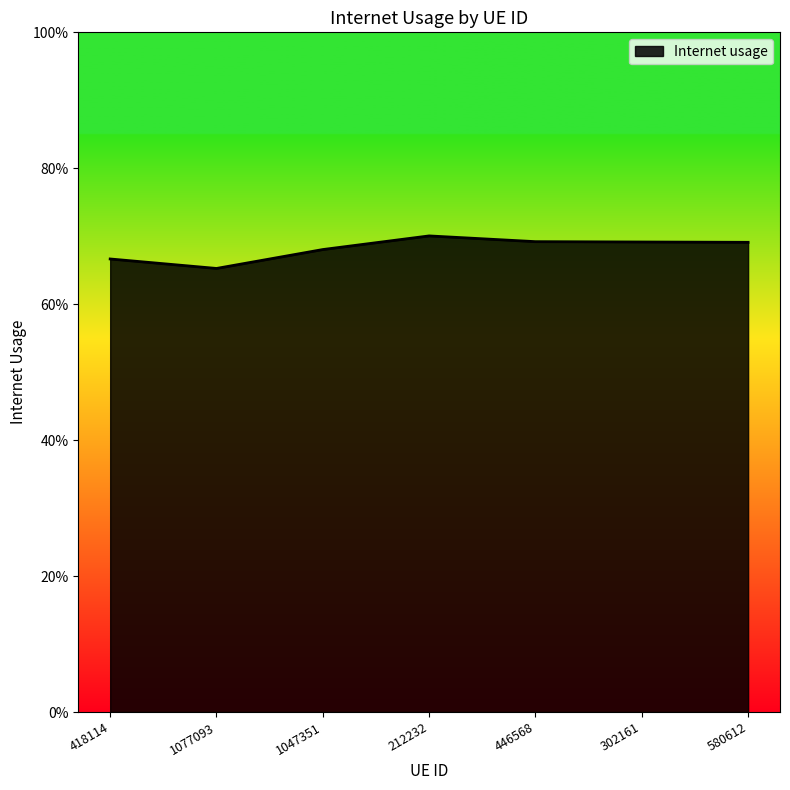

Is this an area chart (filled region under the line)?

Yes